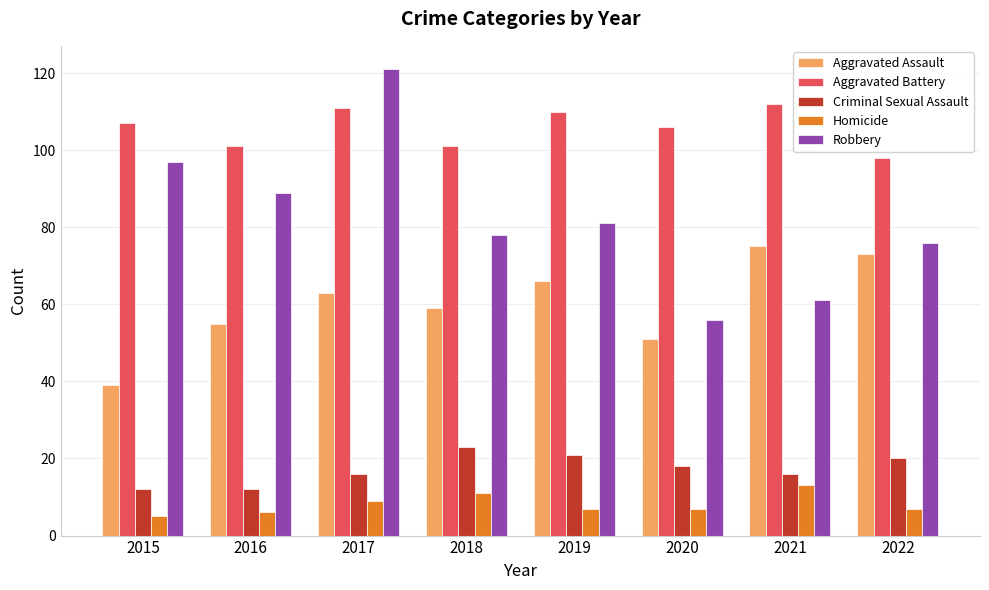

At which category is the sum across all series the highest?

2017